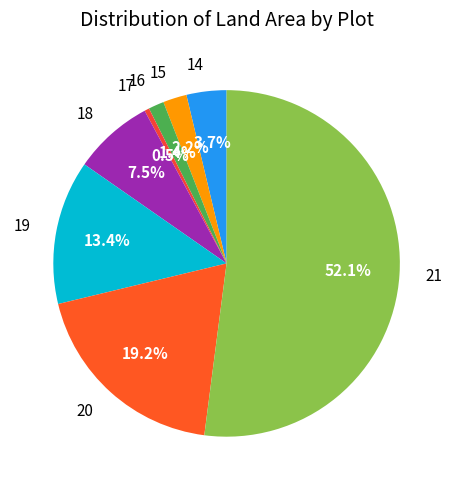

Rank the categories by value from highest to lowest.

21, 20, 19, 18, 14, 15, 16, 17